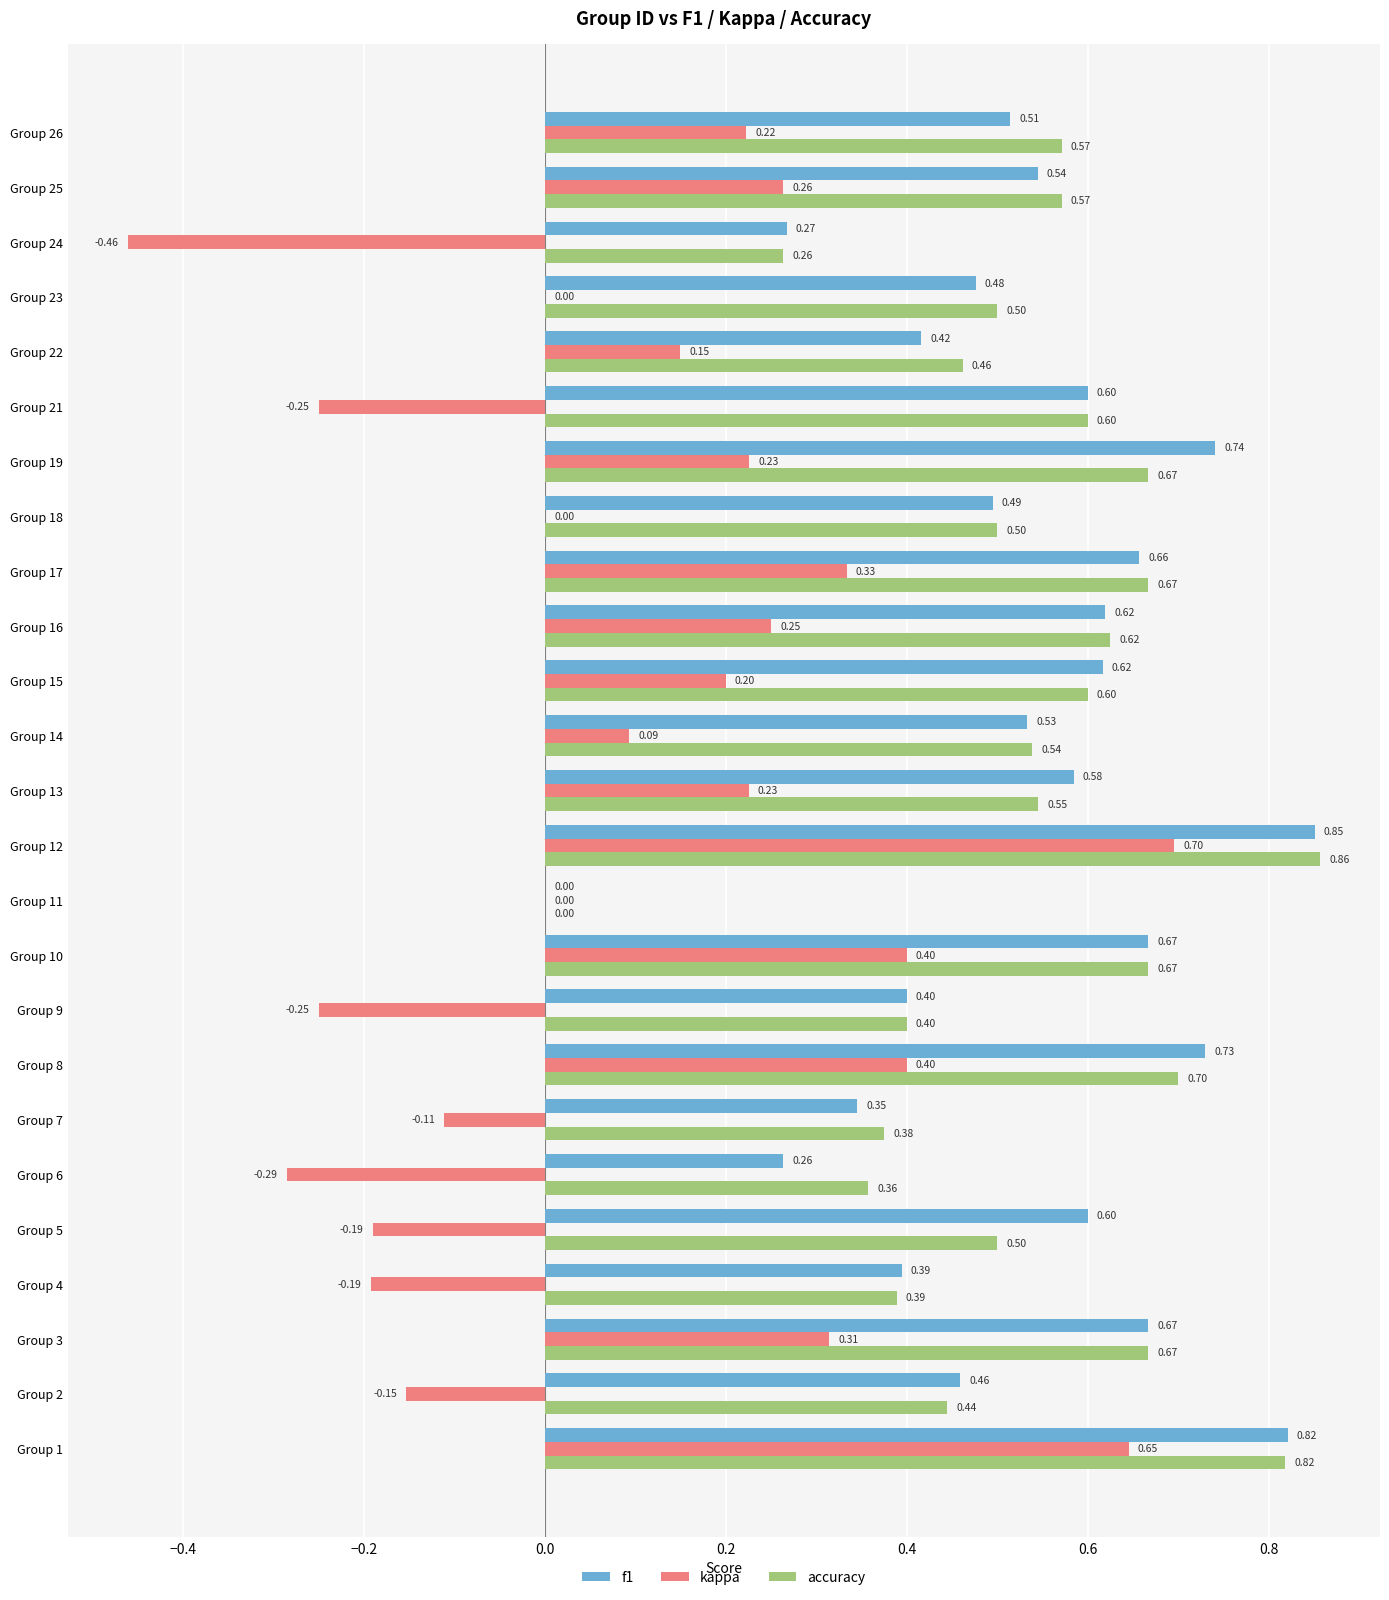

What is the sum of all accuracy values?

13.3